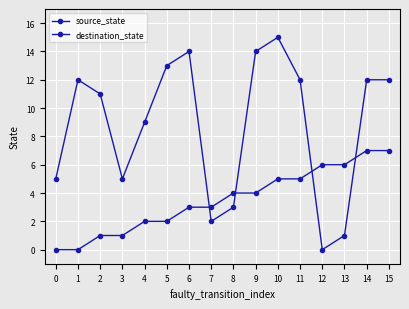

How many values in destination_state are above zero?

15